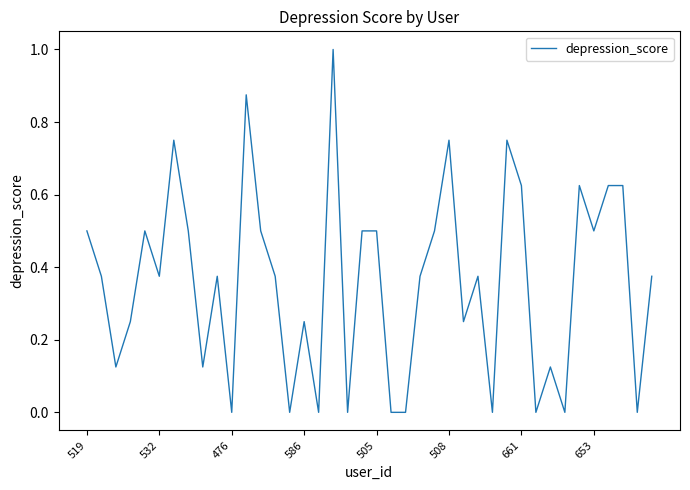

What is the difference between the maximum and minimum values?

1.0